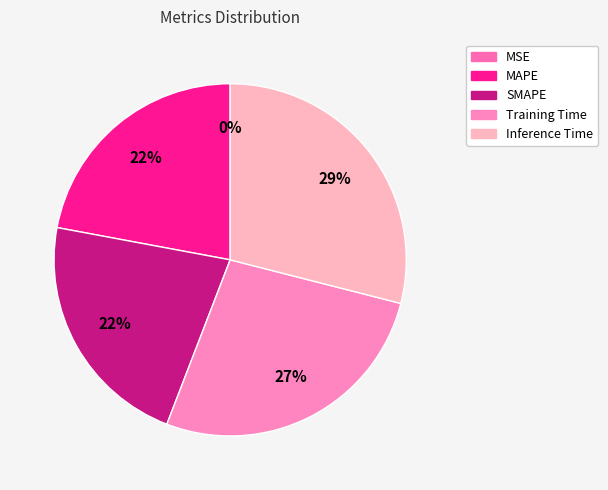

To the nearest percent, what is the combined percentage of MAPE and SMAPE?

44%